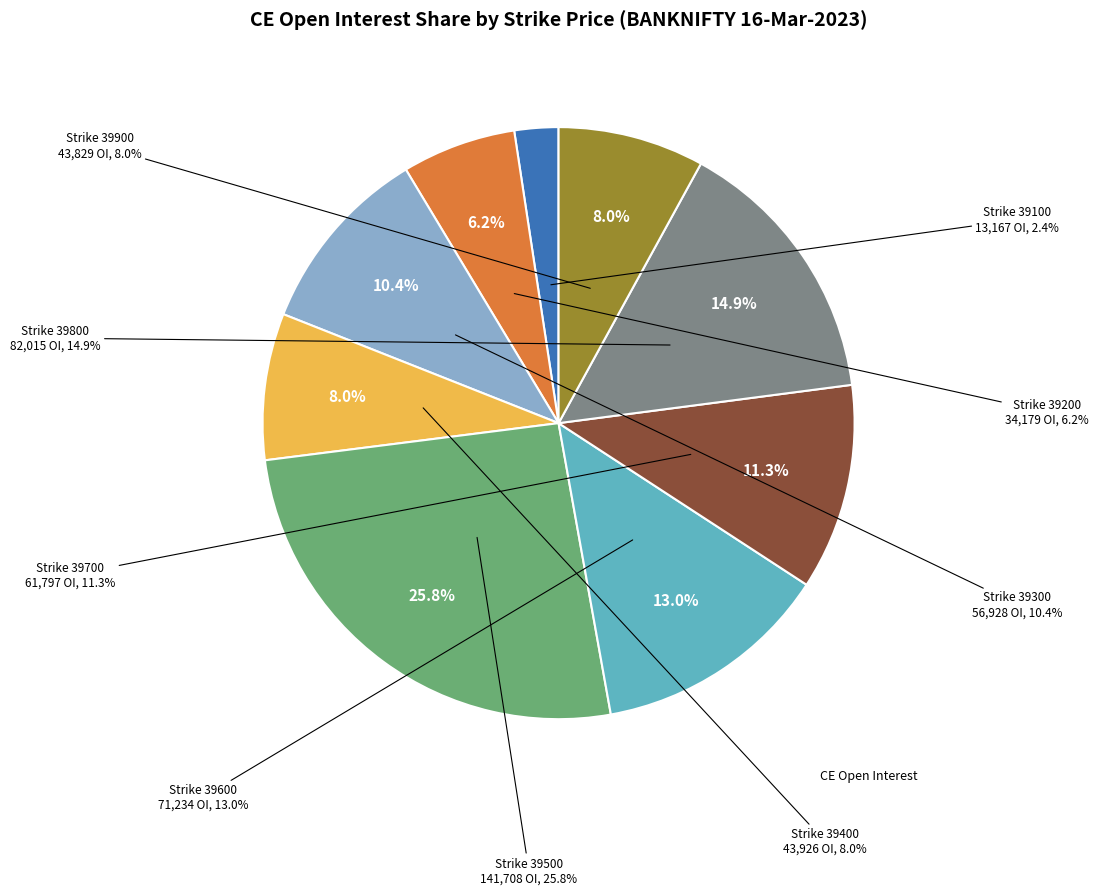

What is the ratio of the value at 39400 to the value at 39100?

3.3